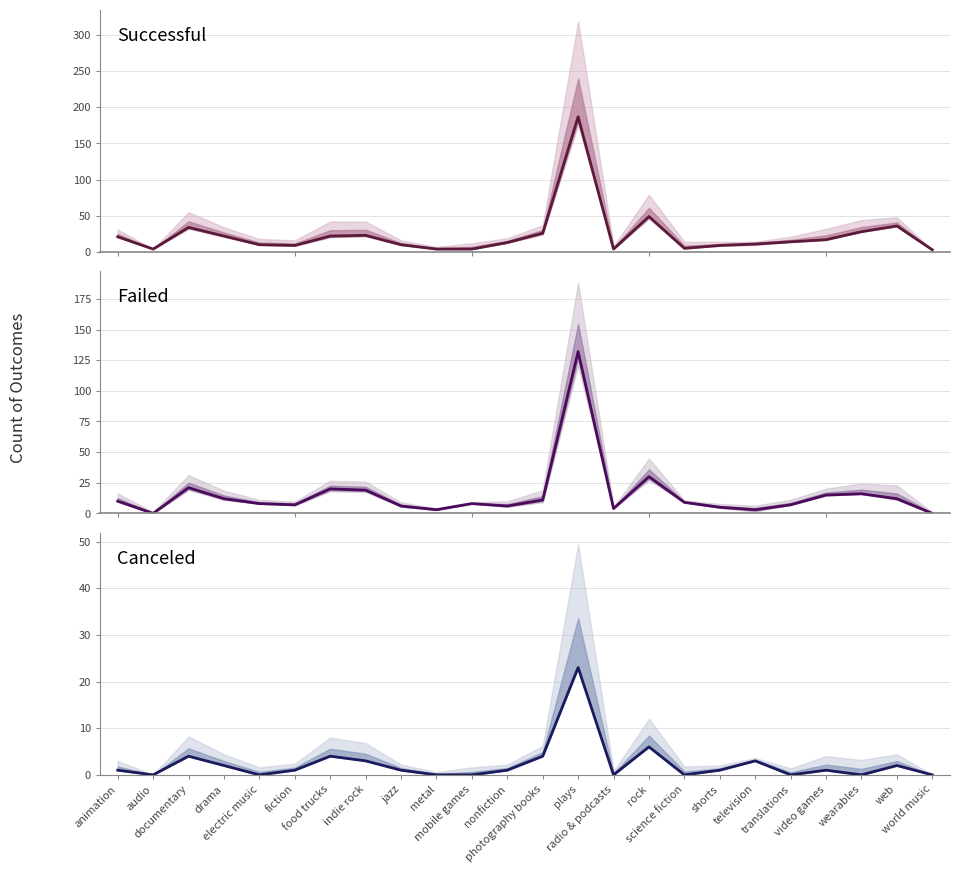

What is the sum of the Failed center values at metal and indie rock?

22